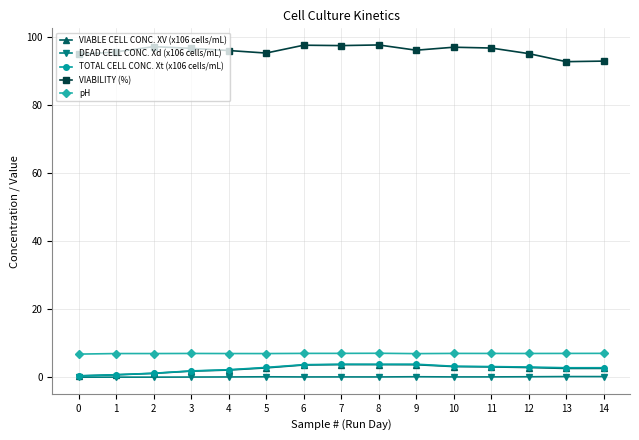

Count the number of data series in this chart.

5